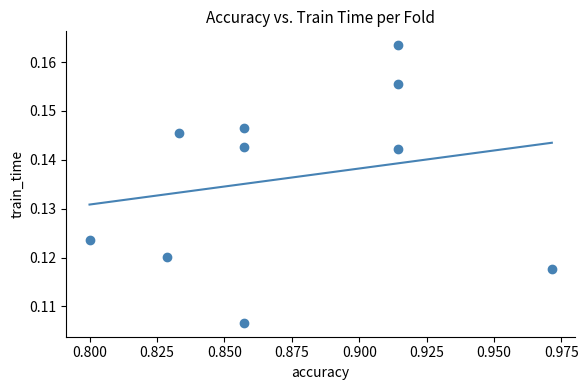

What is the average X value?

0.9